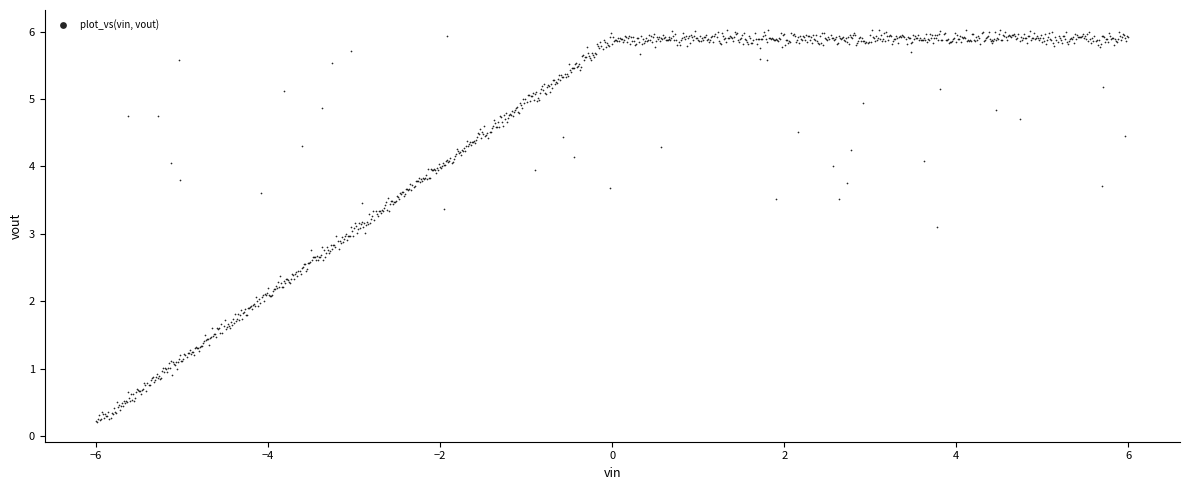

What is the range of X values (max minus min)?

12.0